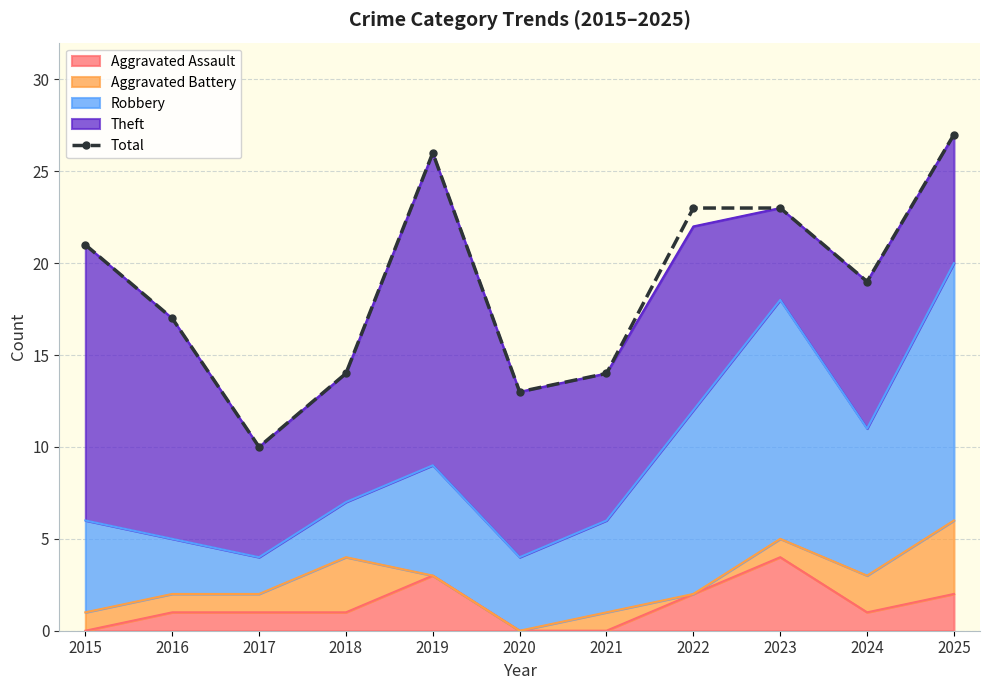

Rank the categories by value from highest to lowest.

2025, 2019, 2022, 2023, 2015, 2024, 2016, 2018, 2021, 2020, 2017